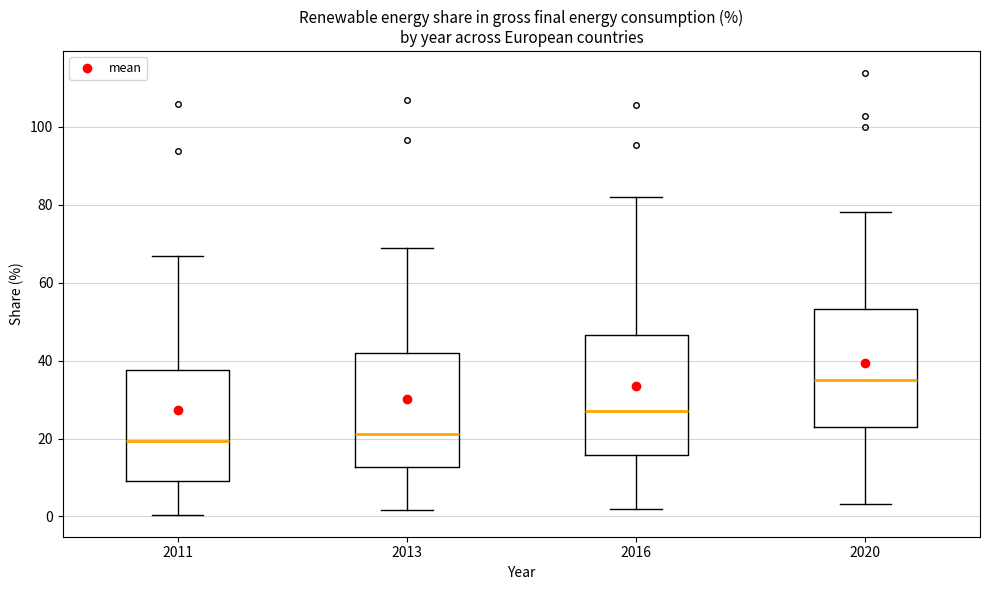

Where does the median line of the box at x = 2013 sit on the y-axis? The values are not printed on the chart, so give them approximately, as read against the axis.

22